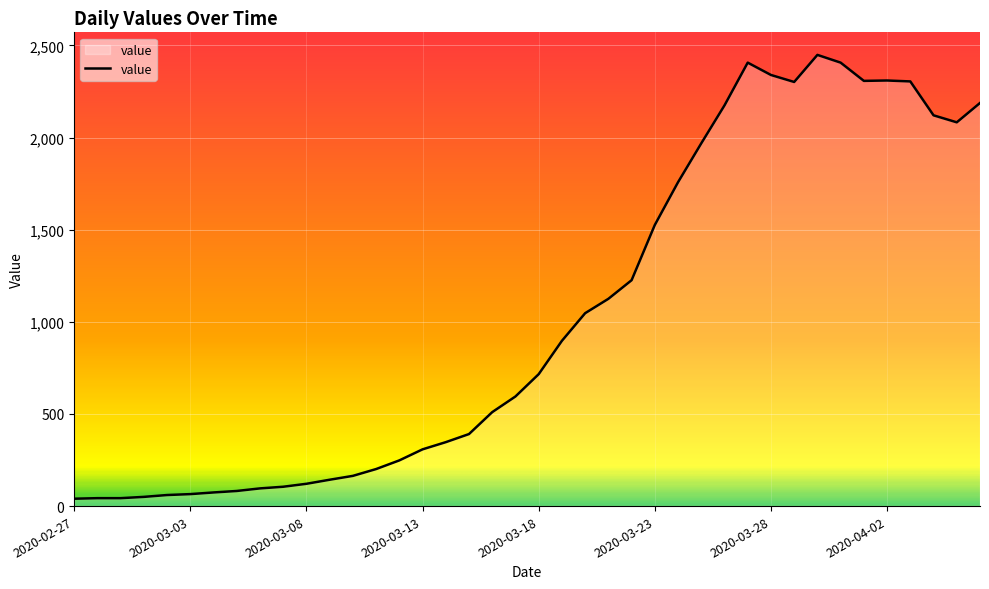

What is the difference between the maximum and minimum values?

2409